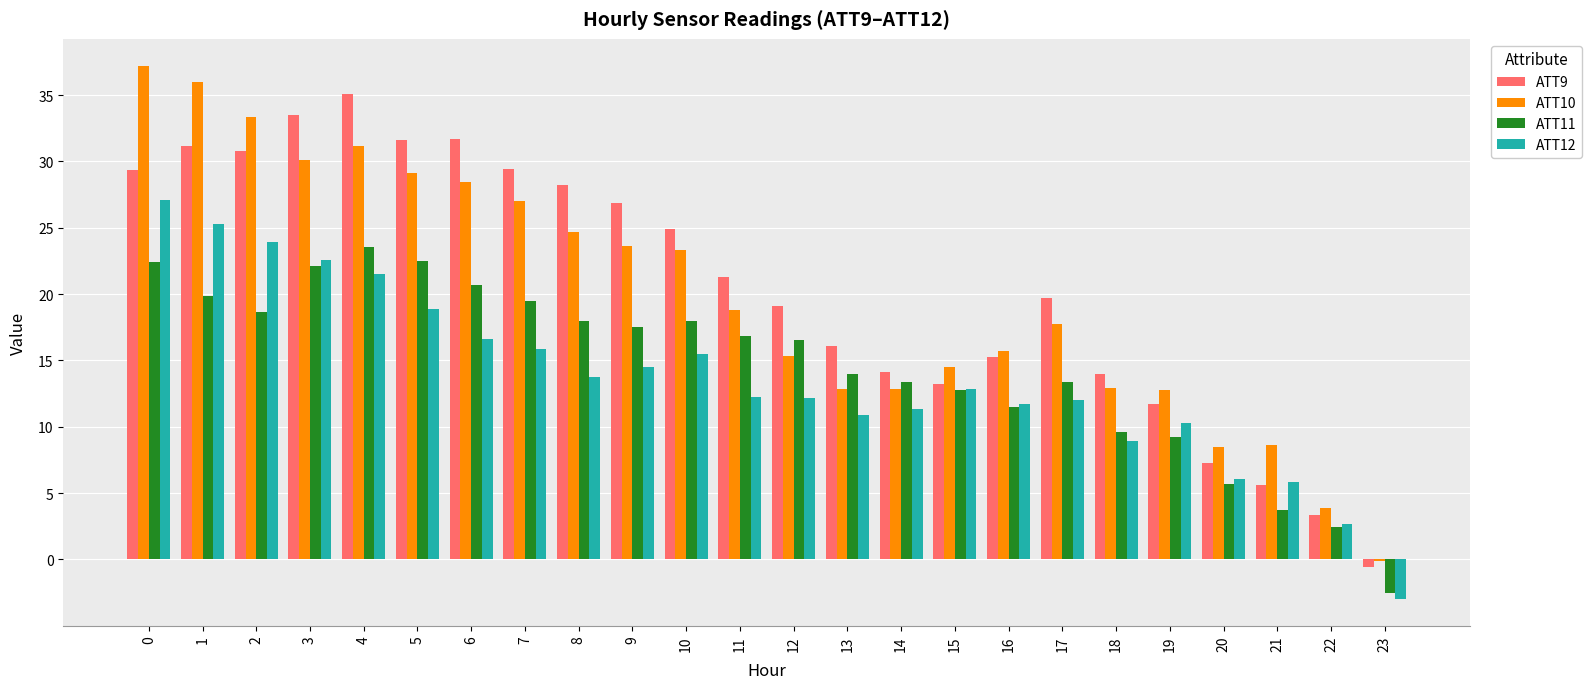

Between 2 and 13, which series saw the biggest shift?

ATT10